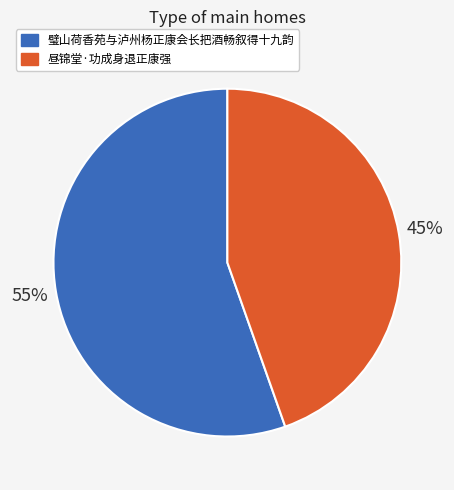

To the nearest percent, what percentage of the pie is 昼锦堂·功成身退正康强?

45%